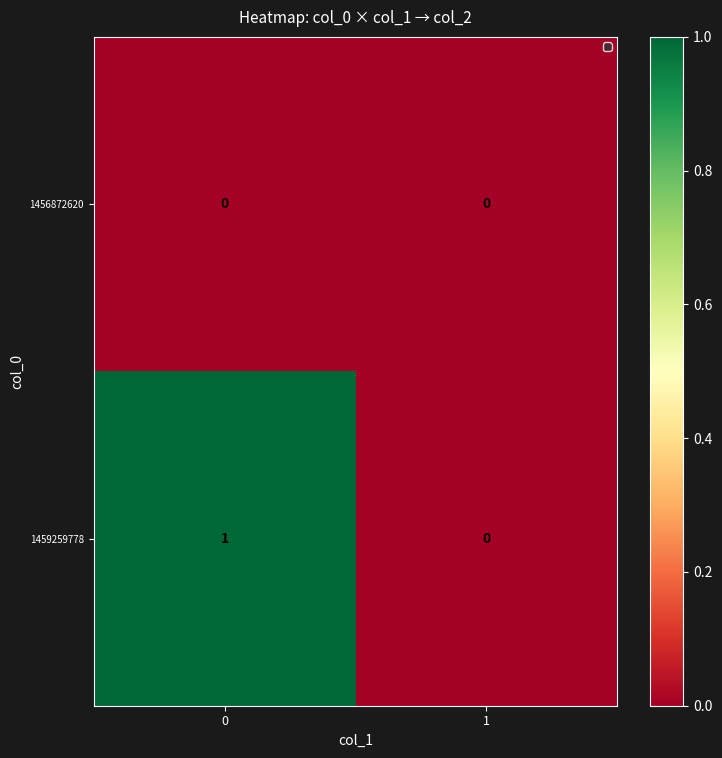

What is the total value across all series at 0?

1